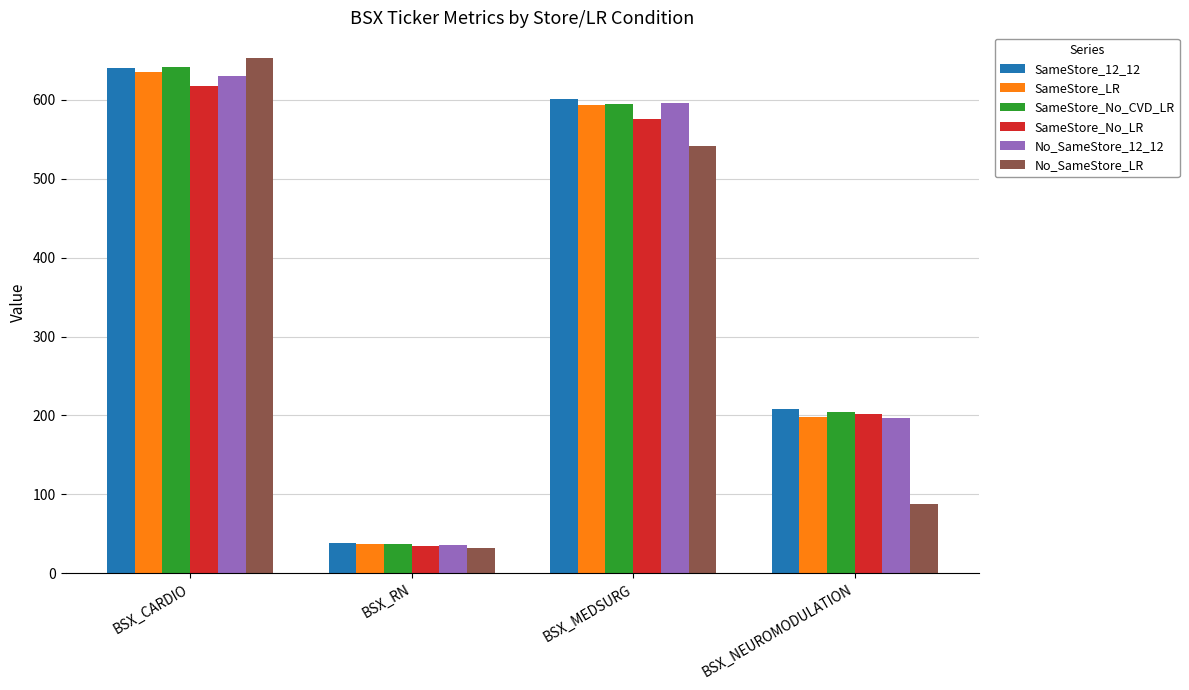

What is the spread (max minus min) of values at BSX_CARDIO?

35.7